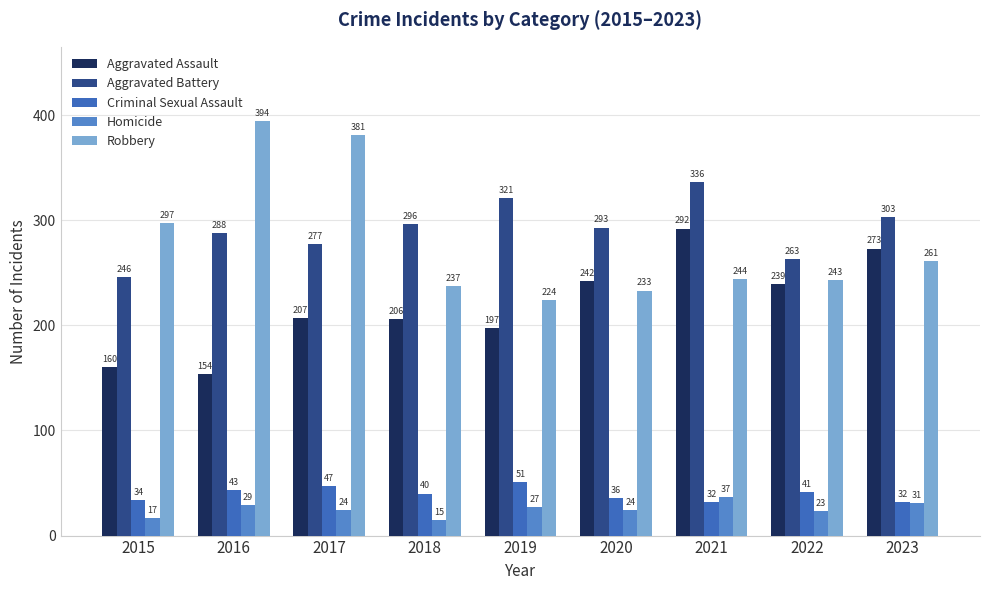

How many bars are there in each group?

5